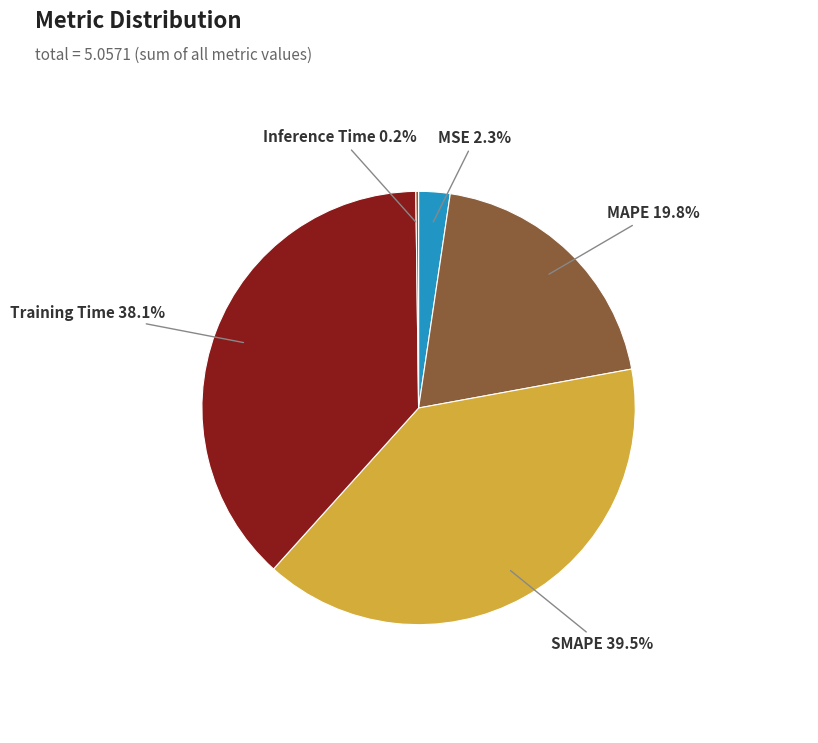

What percentage is the Training Time slice, to the nearest percent?

38%